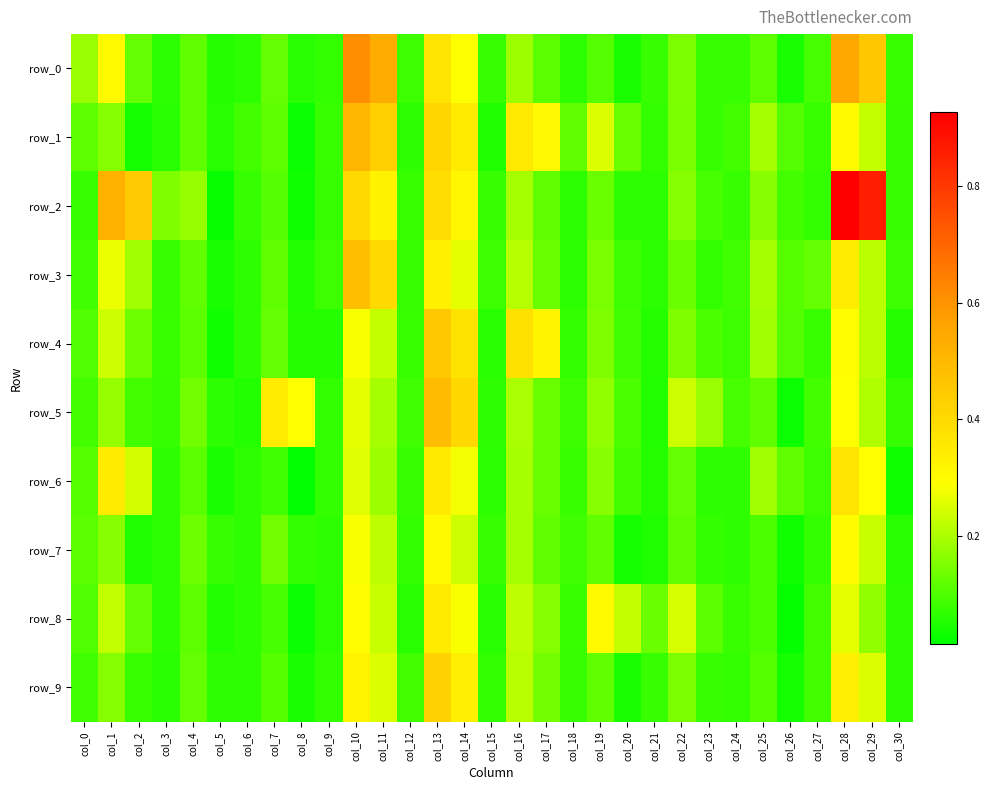

Which series changed the most between col_11 and col_16?

row_0